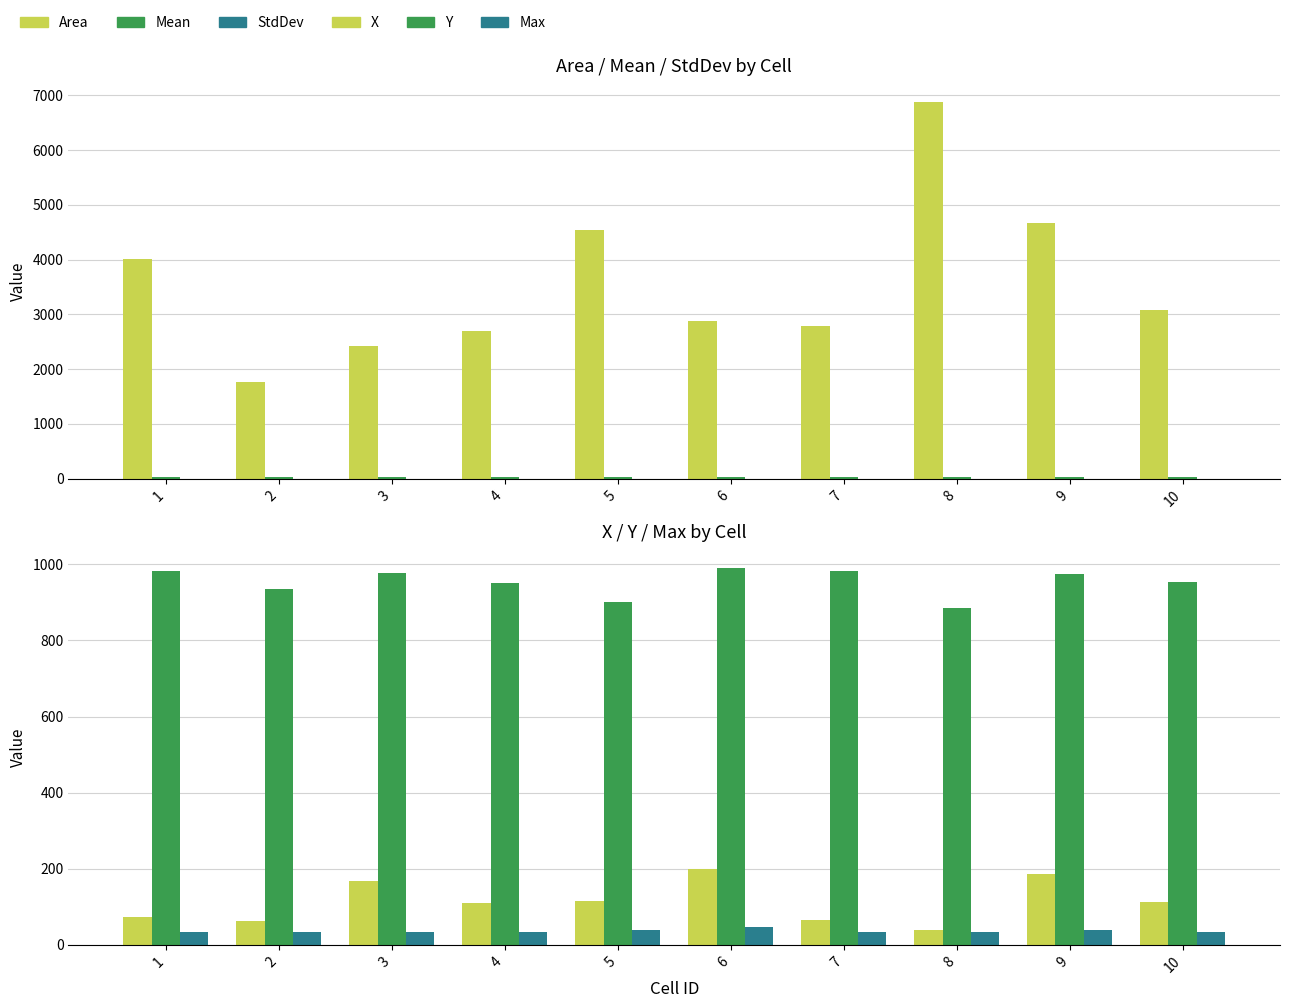

Which series has the largest total across all categories?

Area